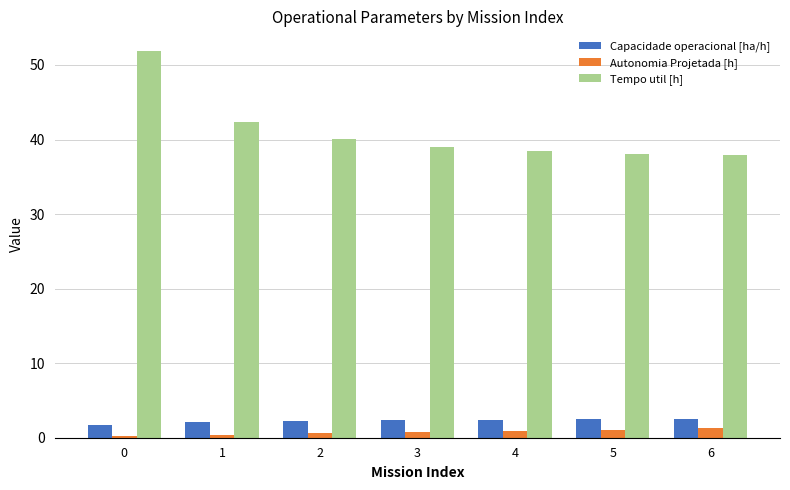

The Tempo util [h] series shows 42.4 at 1. True or false?

True